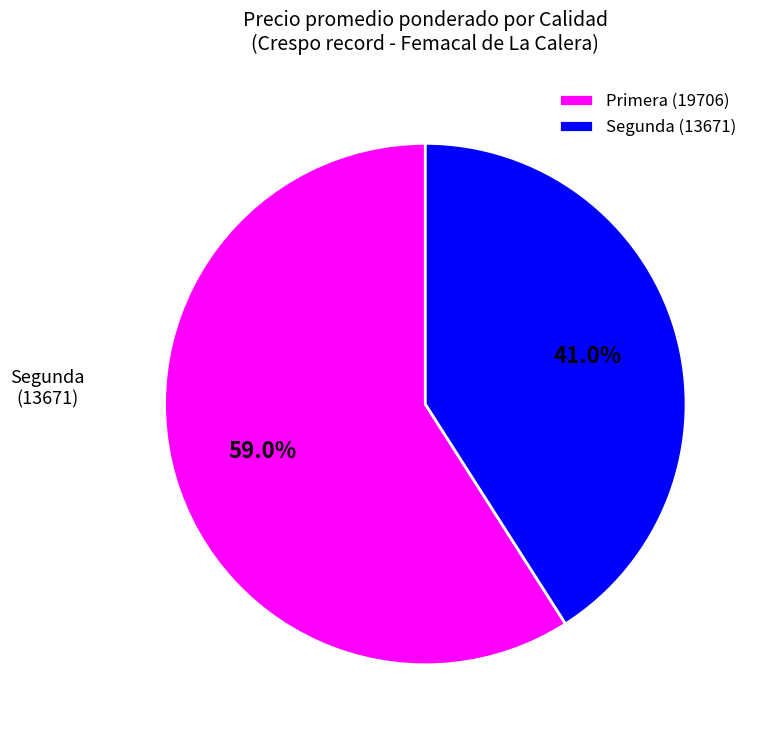

Which category has the smallest portion of the pie?

Segunda (13671)